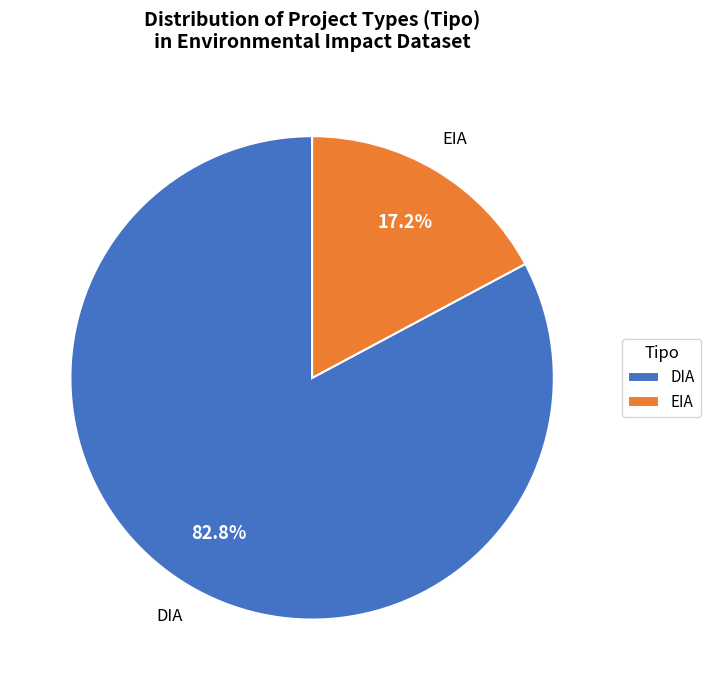

Between EIA and DIA, which is larger?

DIA